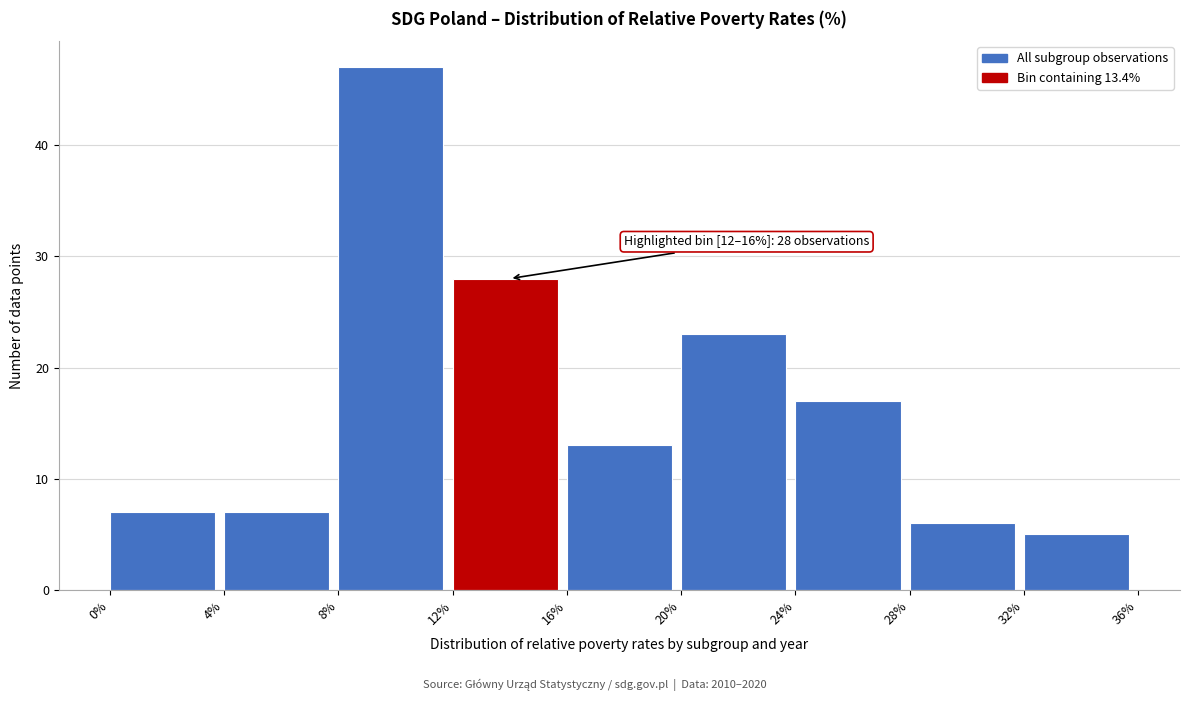

Which range on the x-axis has the tallest bar?

8% to 12%